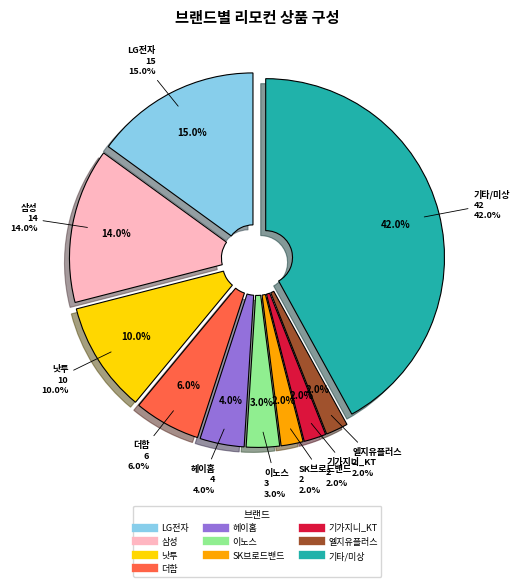

Does 일반 - 가격비교 비매칭 일반상품 represent more than half of the total?

Yes